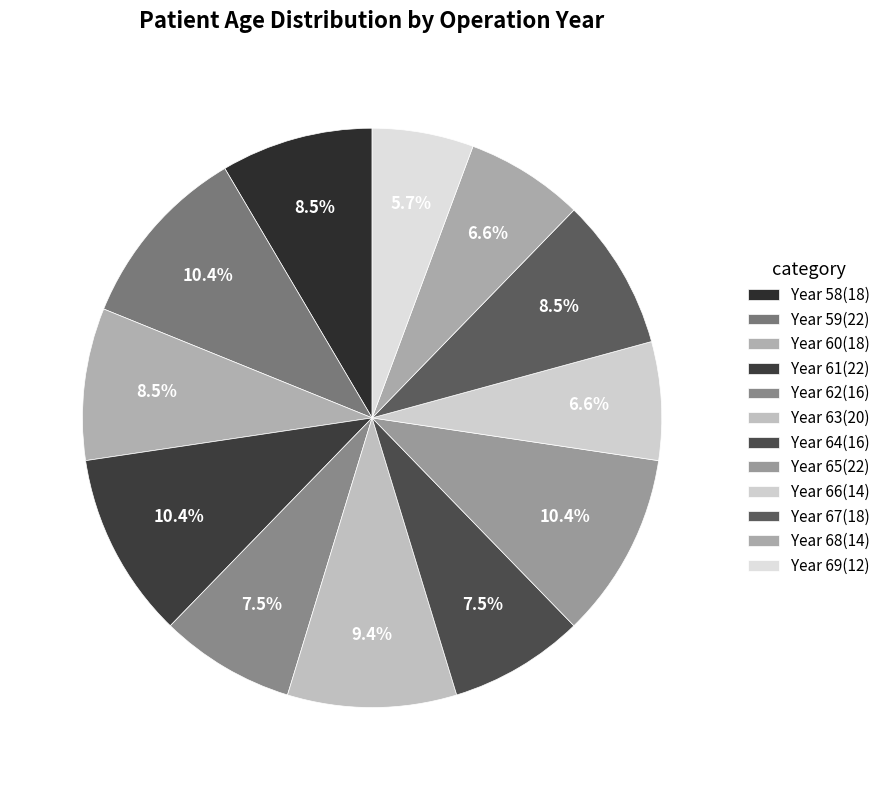

Does any single category account for the majority?

No